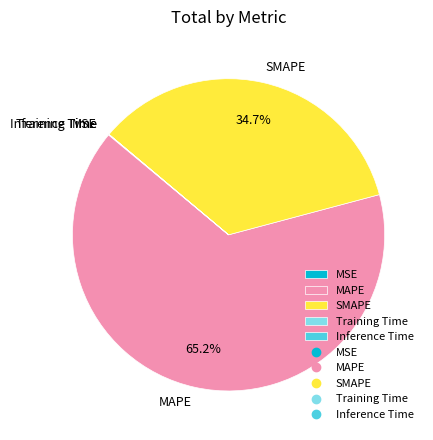

What is the ratio of the value at SMAPE to the value at MAPE?

0.5